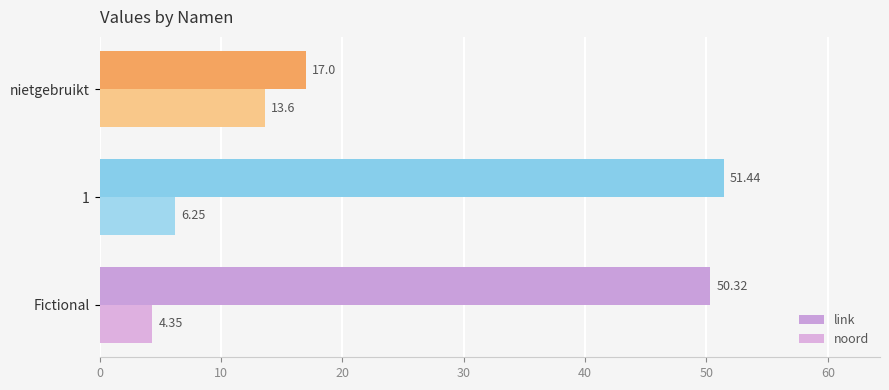

Which series has the largest range (max minus min)?

link